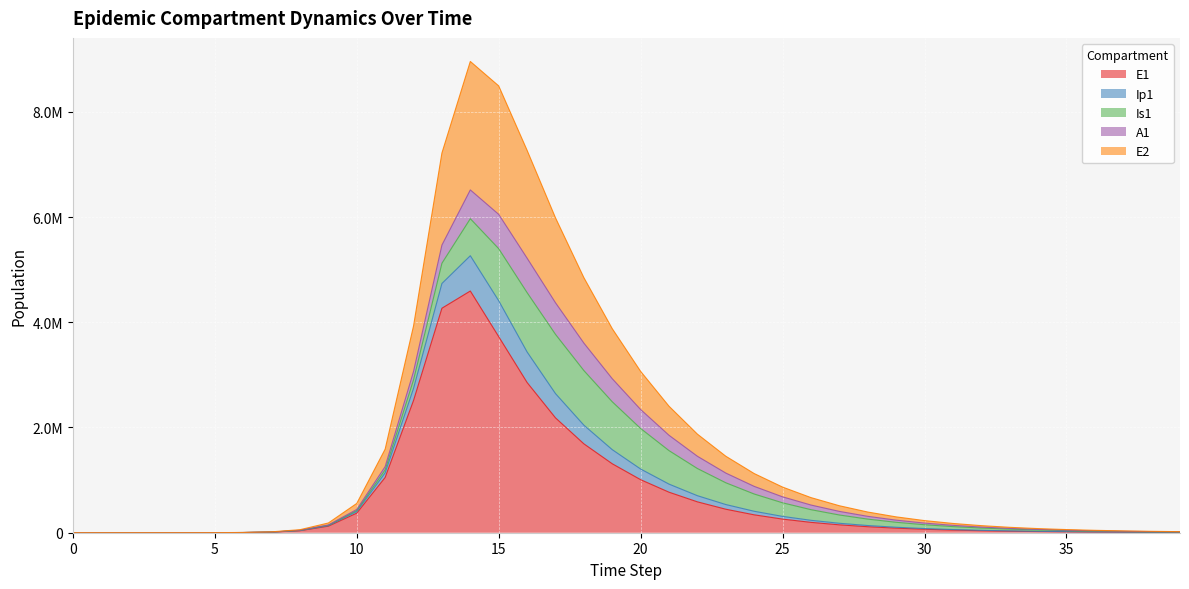

What are all the series names shown in the legend?

E1, Ip1, Is1, A1, E2